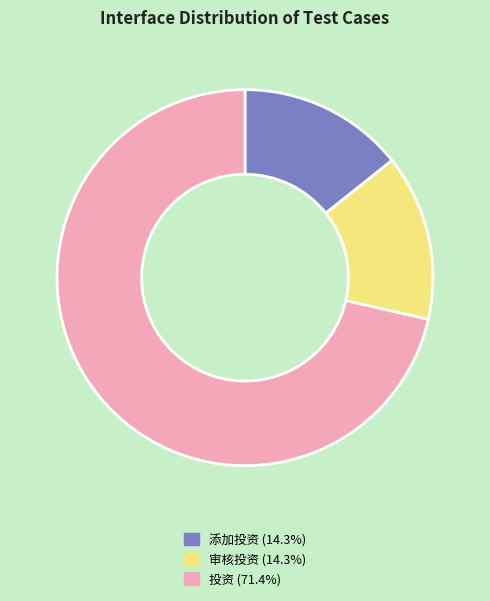

Is the sum of 投资 and 添加投资 greater than half?

Yes